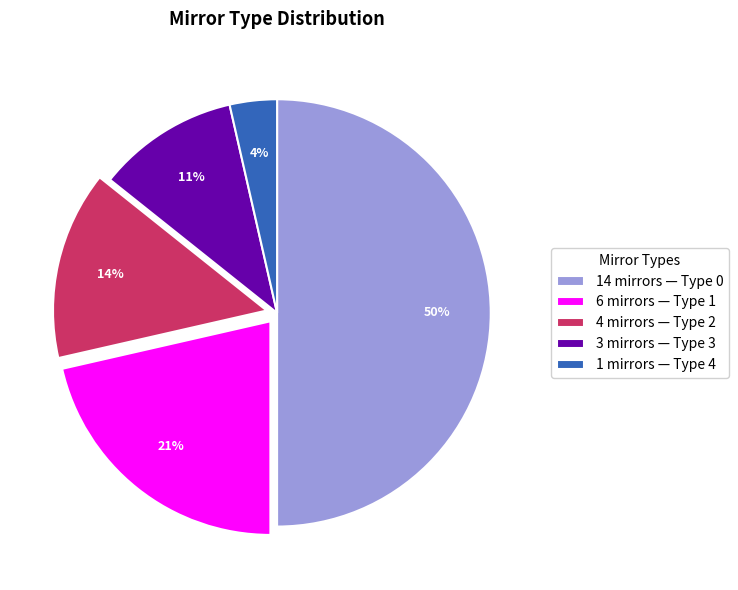

Which slice is the largest?

14 mirrors — Type 0